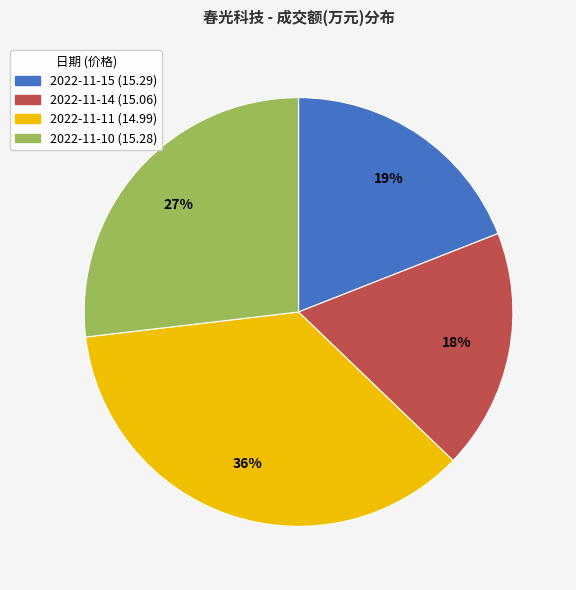

Count the number of slices in the pie.

4